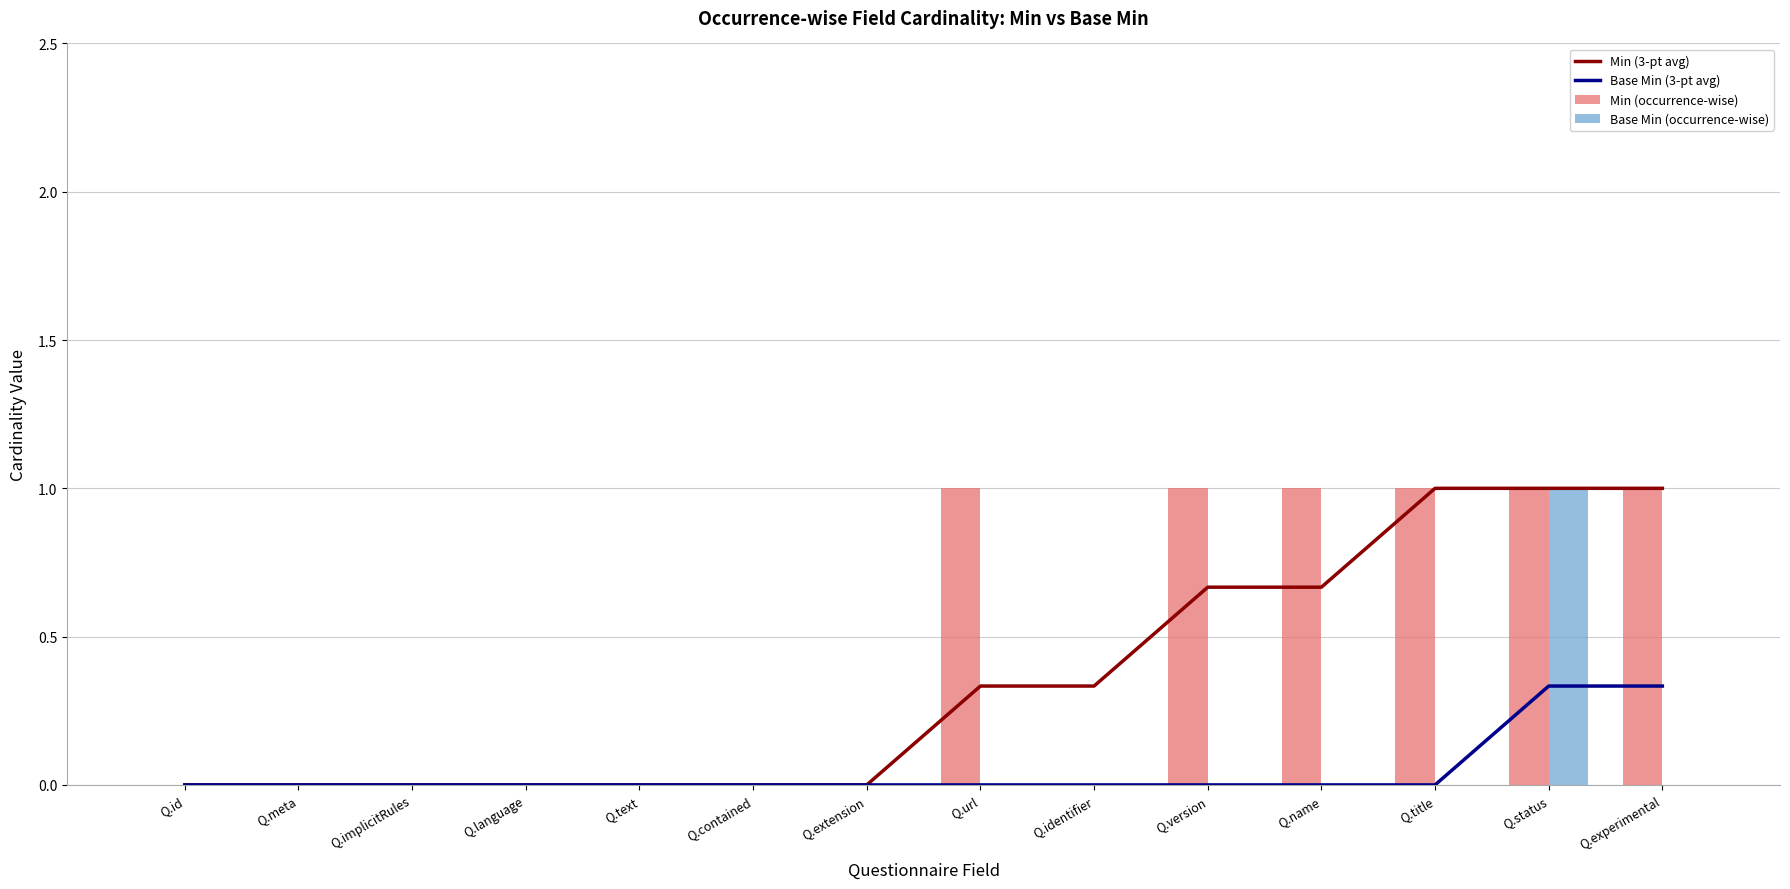

How many data points does each series have?

14